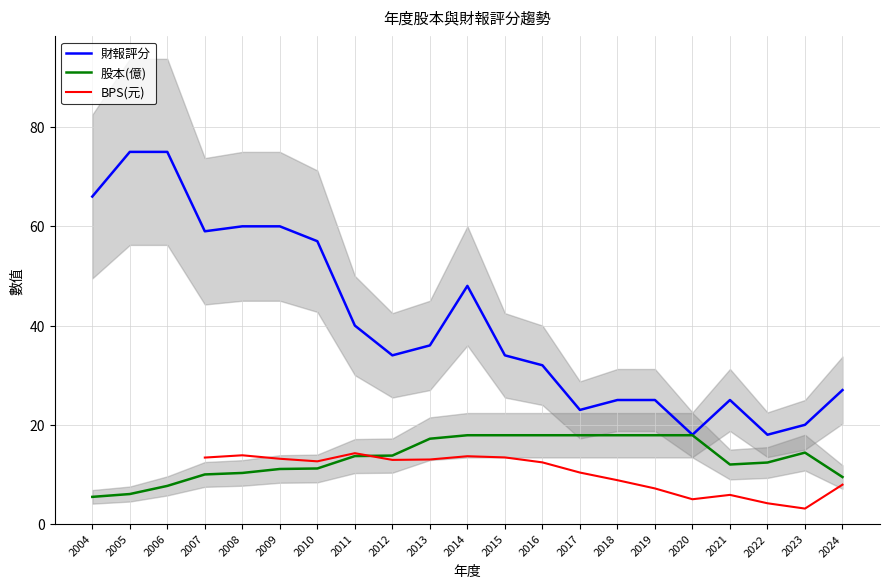

What is the value of the BPS(元) point at the 12th from the left?

13.4